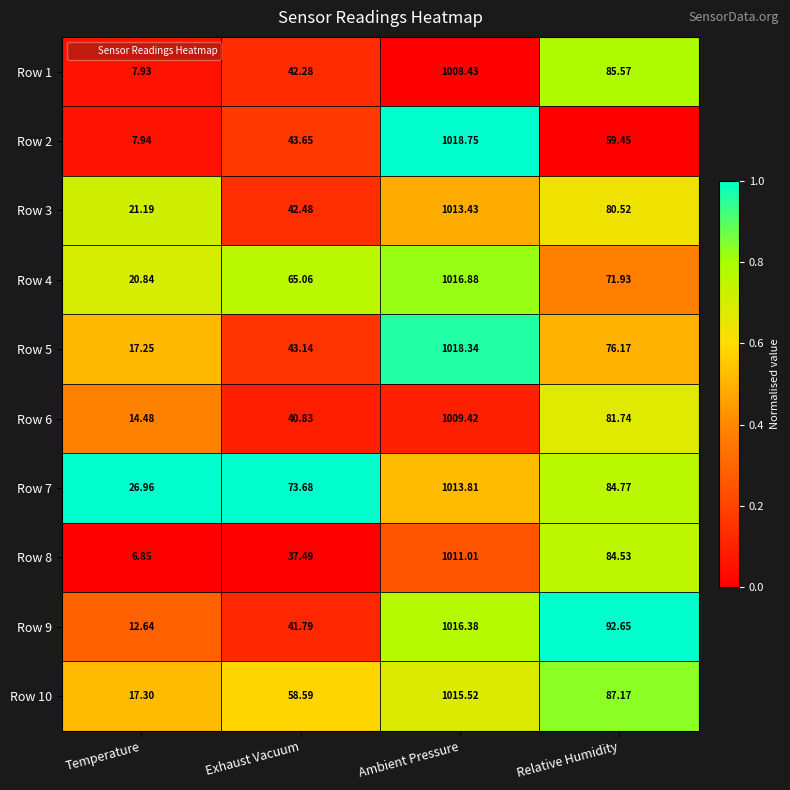

What is the spread (max minus min) of values at Exhaust Vacuum?

36.2